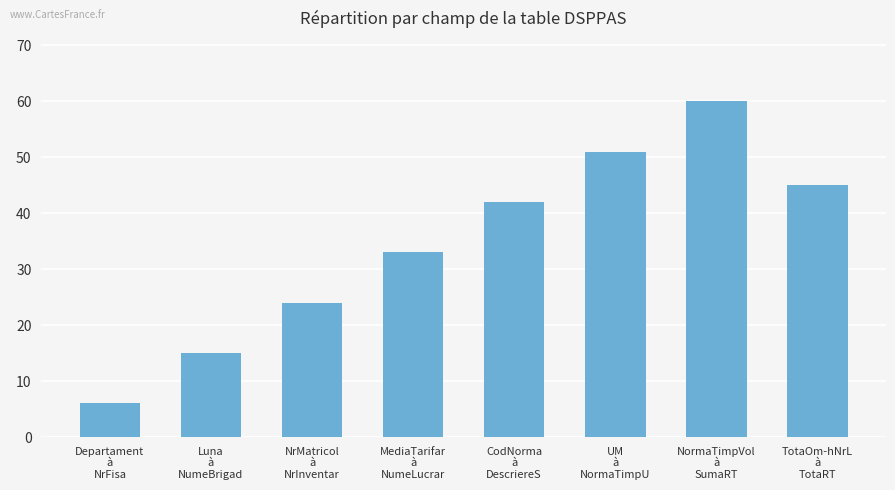

Approximately how many times larger is the value at NormaTimpVol
à
SumaRT compared to UM
à
NormaTimpU?

1.2